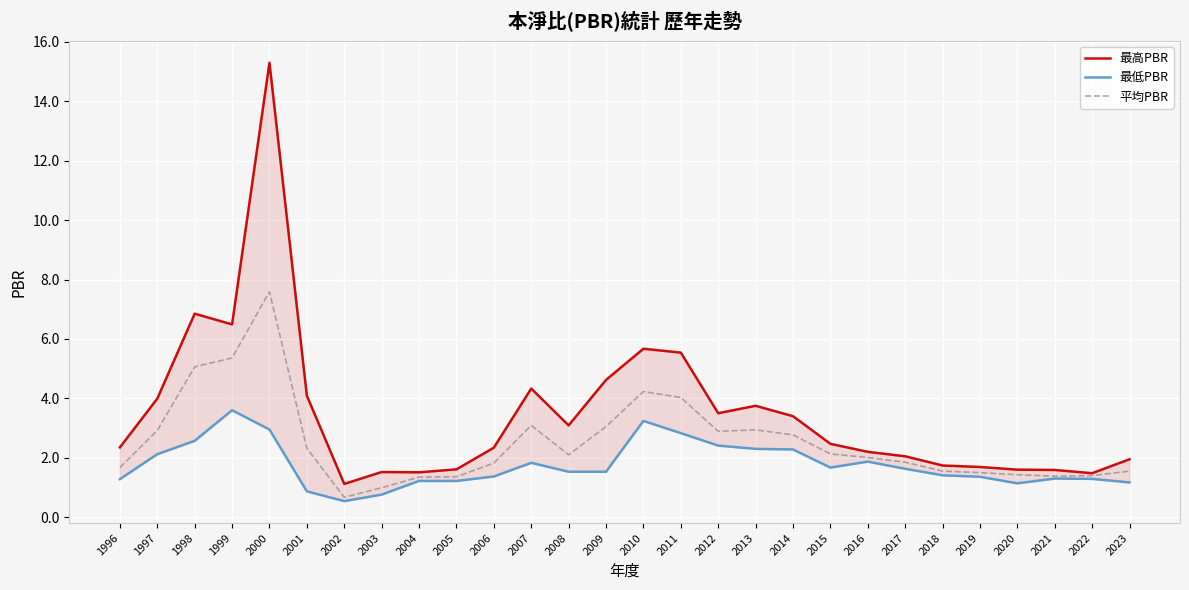

How many data points in 平均PBR are less than 2?

13